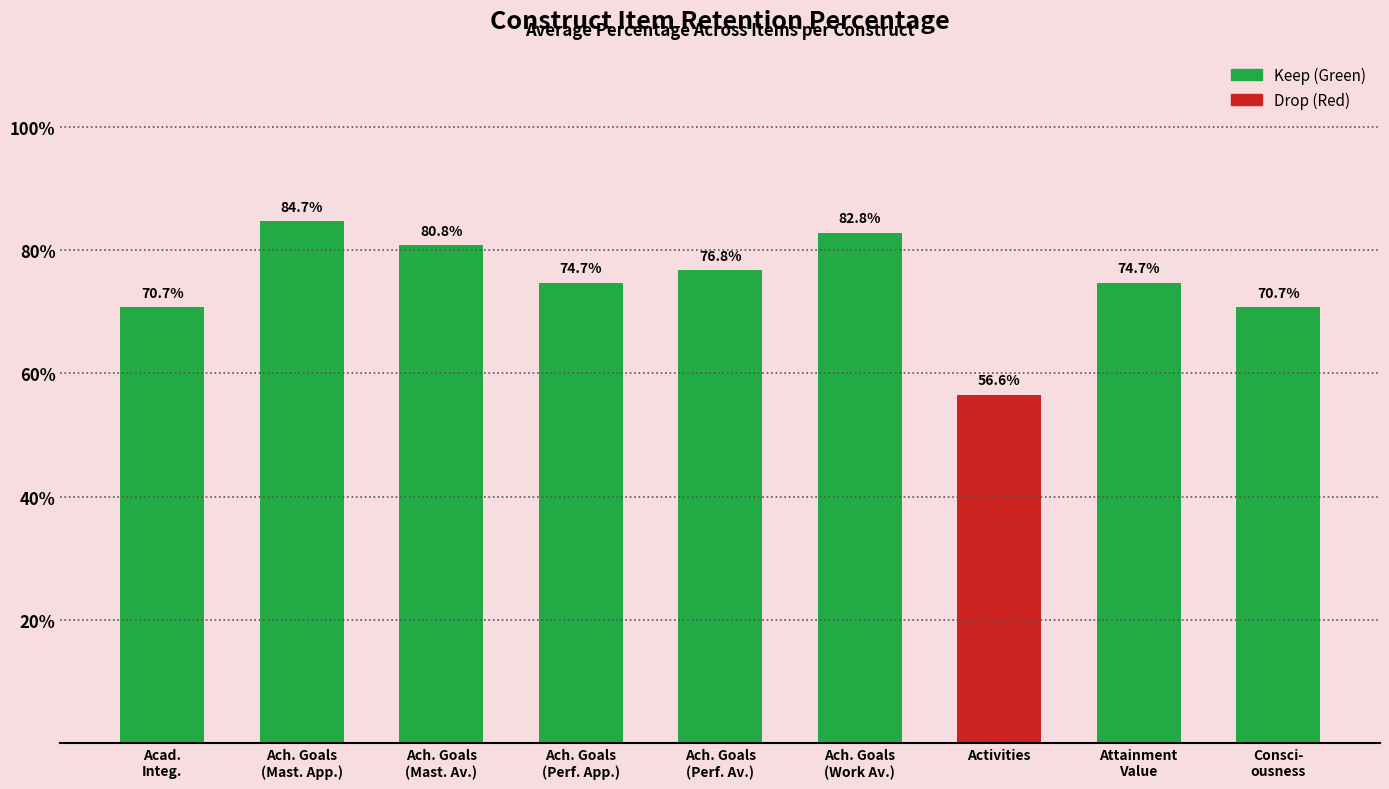

What is the sum of the values at Ach. Goals
(Perf. Av.) and Activities?

1.3